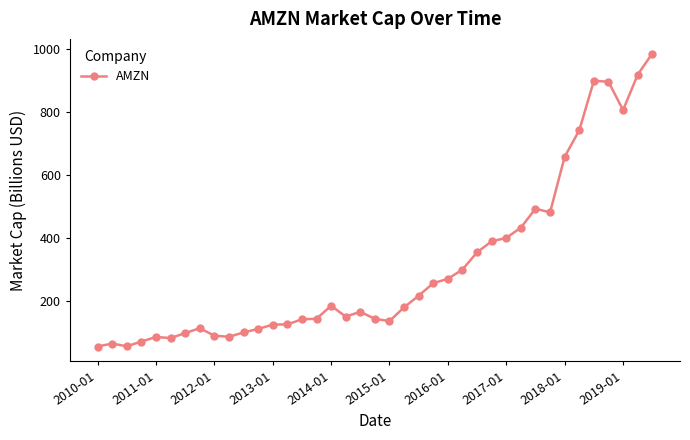

True or false: there are more than 2 points higher than both neighbors.

True